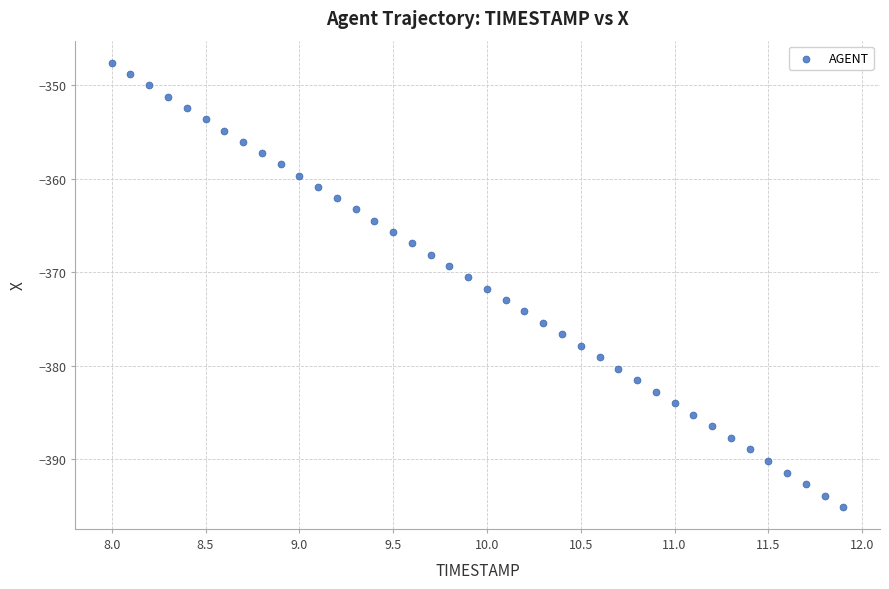

What is the range of X values (max minus min)?

3.9